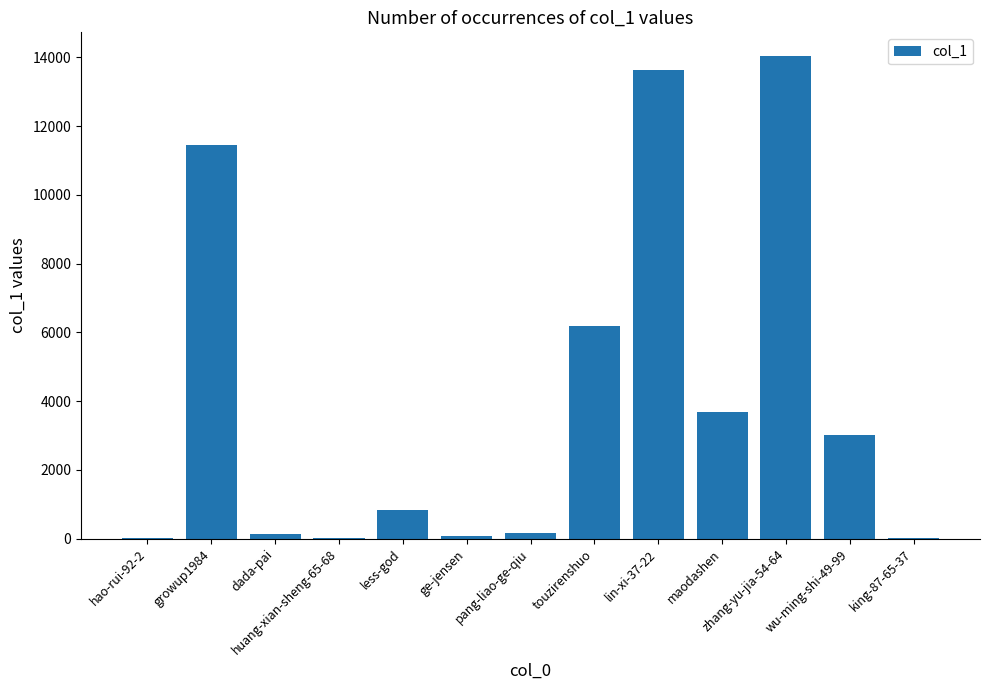

What is the difference between the values at touzirenshuo and ge-jensen?

6088